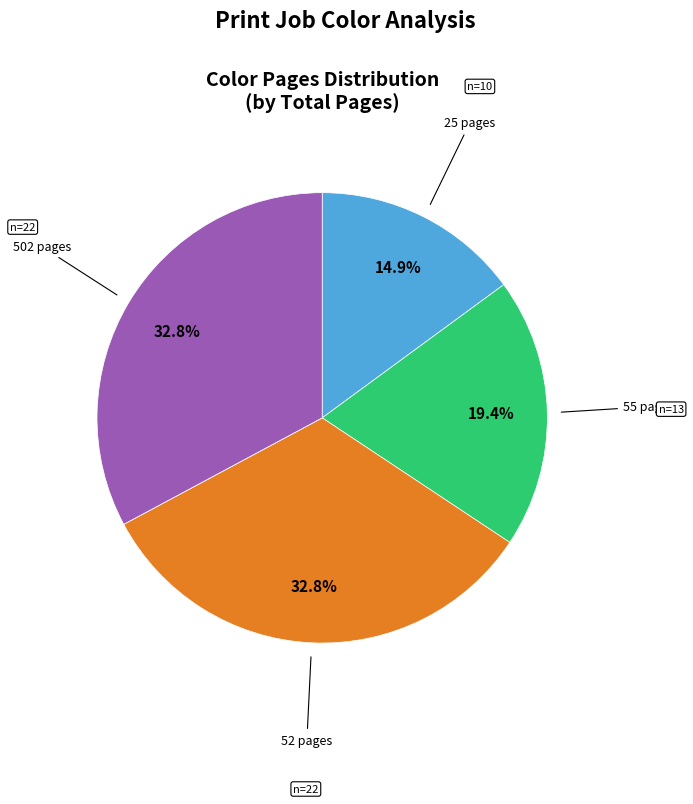

Is there any slice that represents more than half of the pie?

No